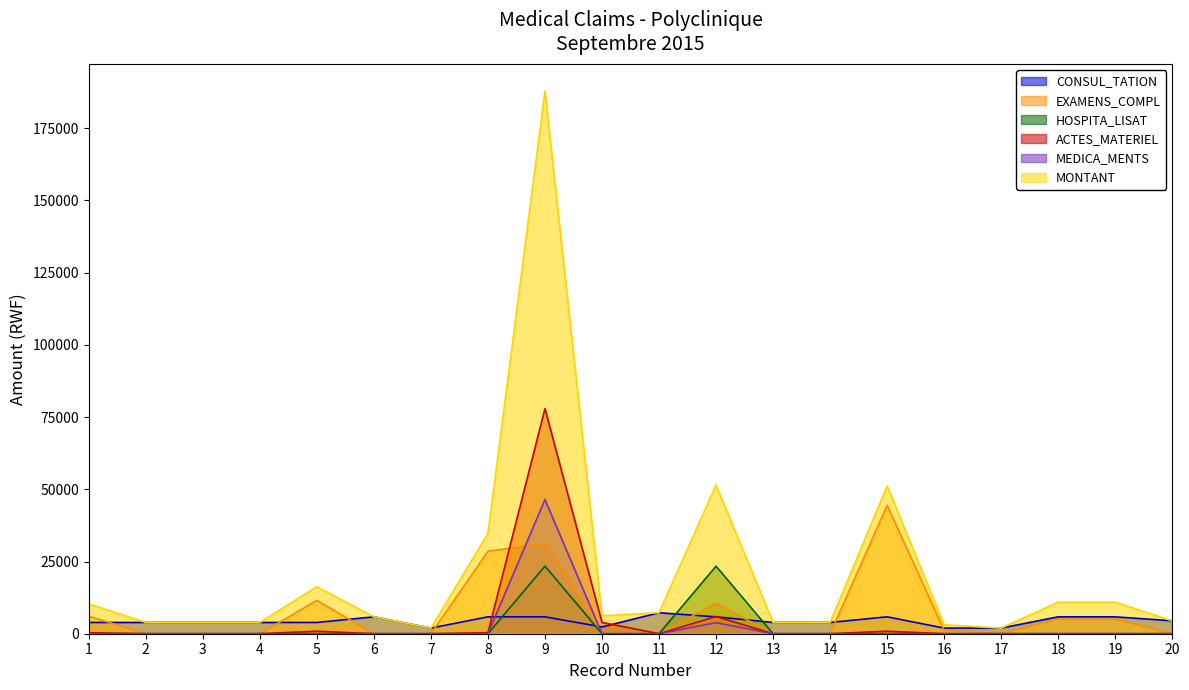

What is the average value of the ACTES_MATERIEL series?

4510